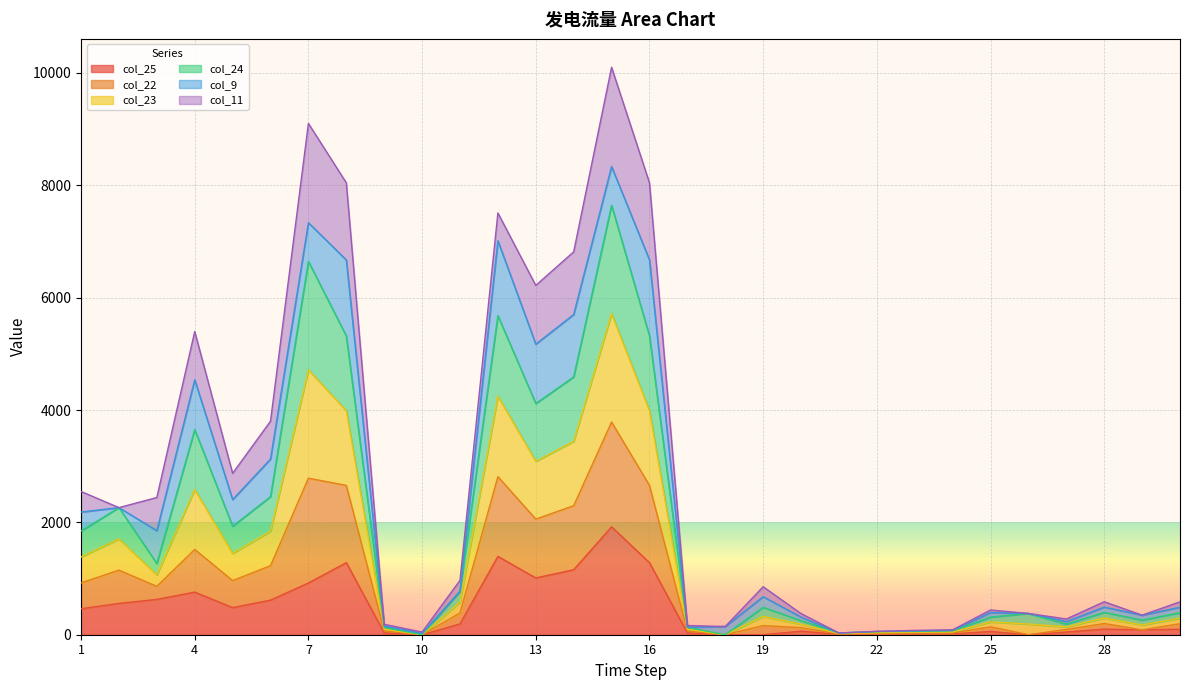

Does the chart display data point markers on the line(s)?

No